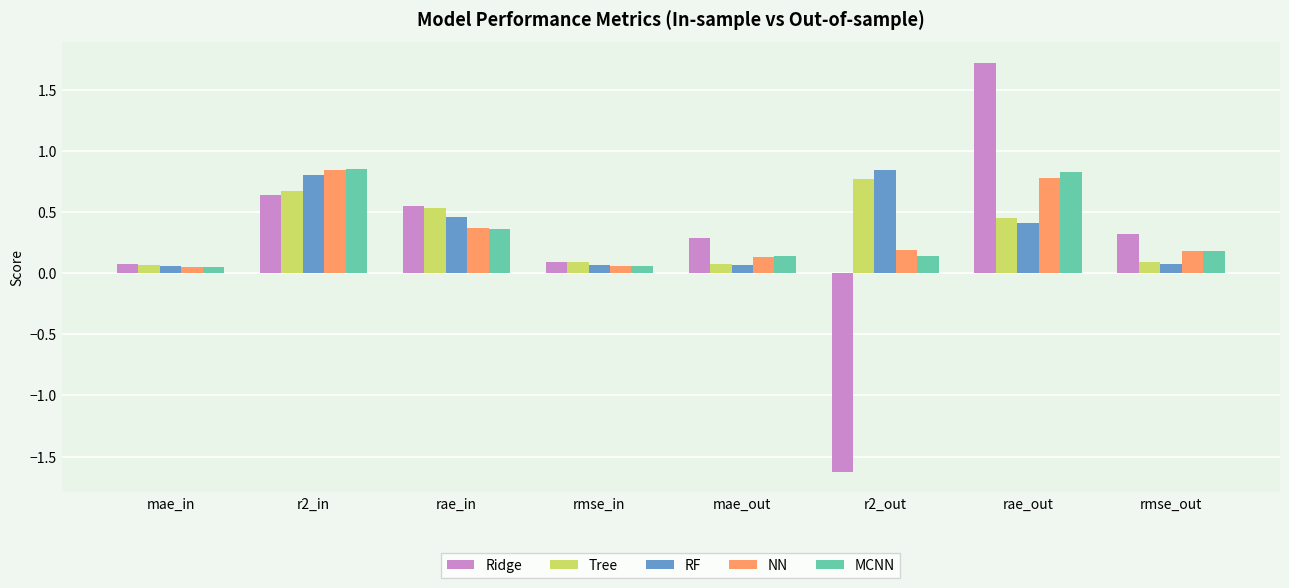

Which series has the largest range (max minus min)?

Ridge